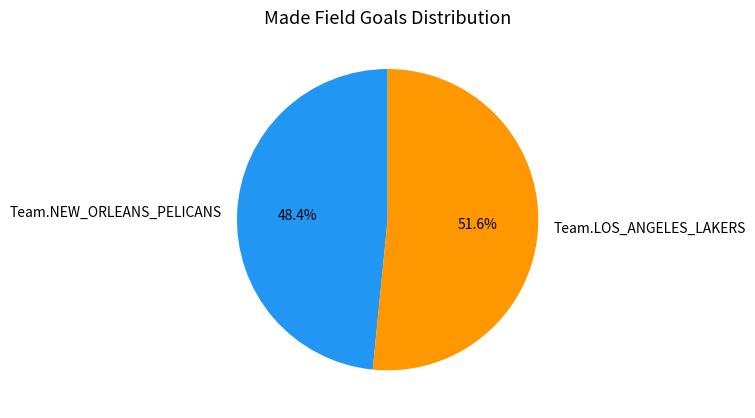

Which category has the biggest portion of the pie?

Team.LOS_ANGELES_LAKERS